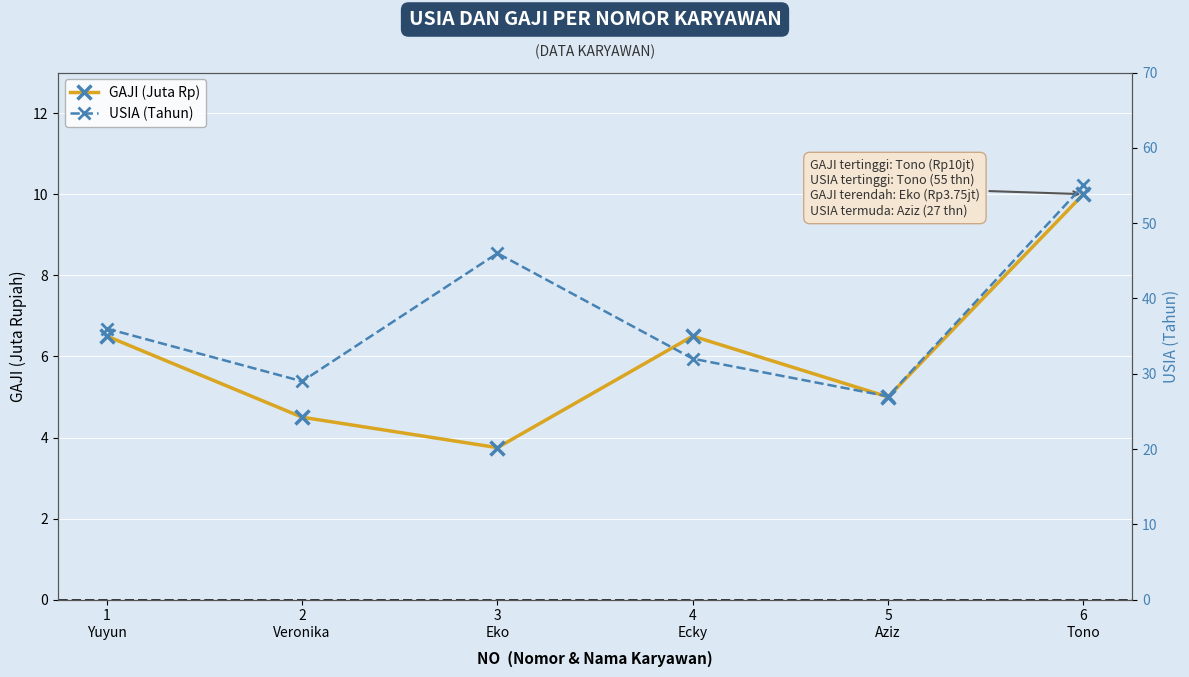

What is the spread (max minus min) of values at 2
Veronika?

24.5